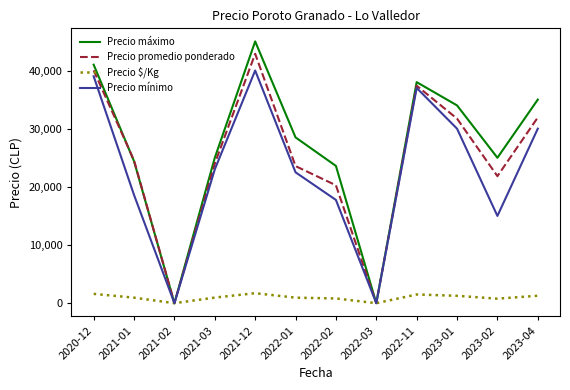

Which series has the widest spread of values?

Precio máximo